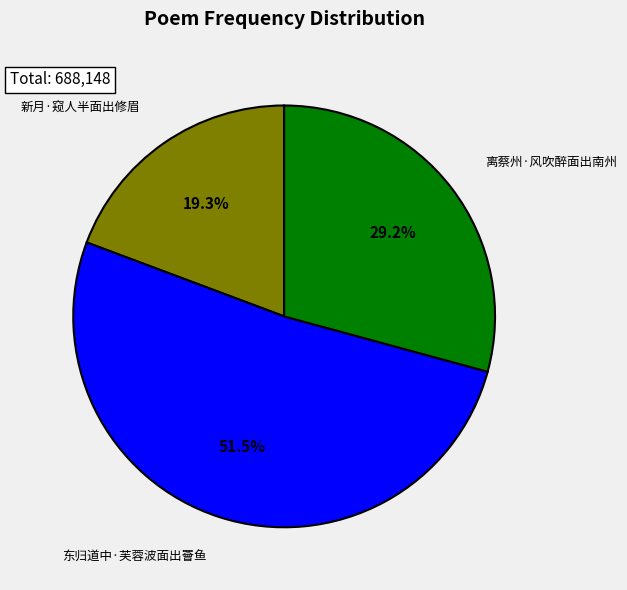

True or false: 新月·窥人半面出修眉 accounts for 19% of the total.

True